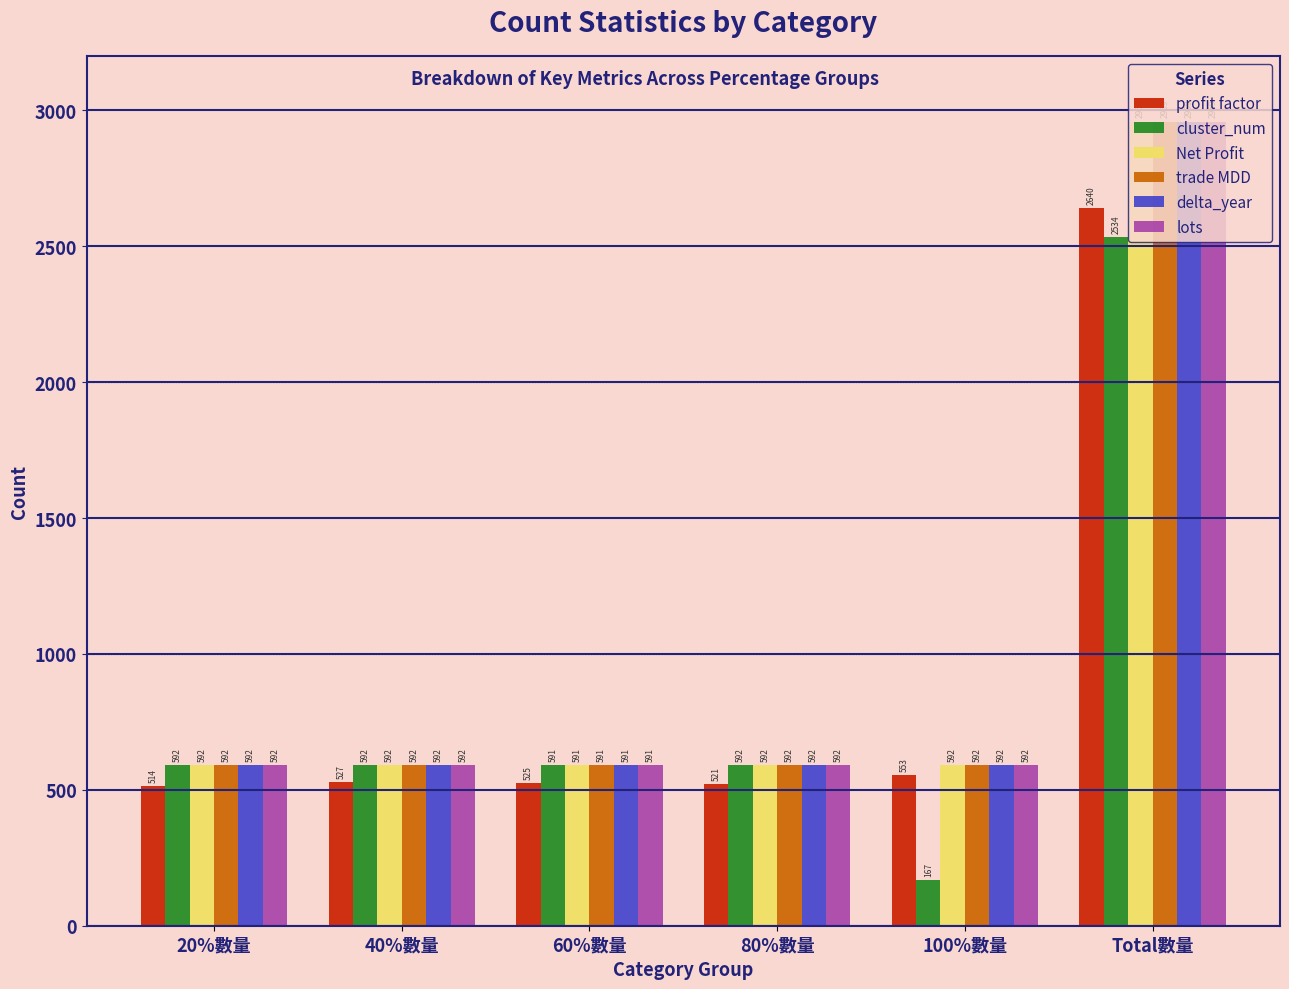

How many bars are there in each group?

6